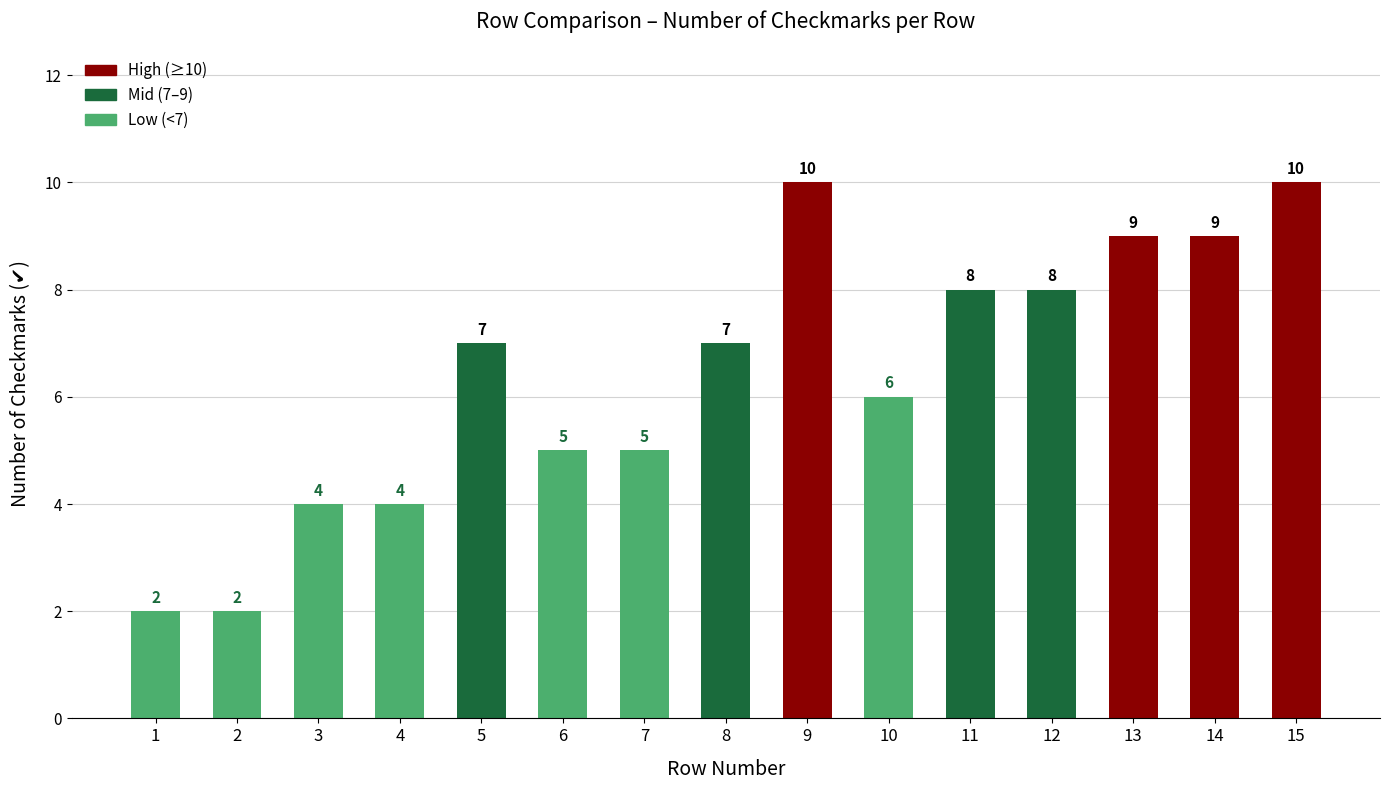

What is the approximate value at 3?

4